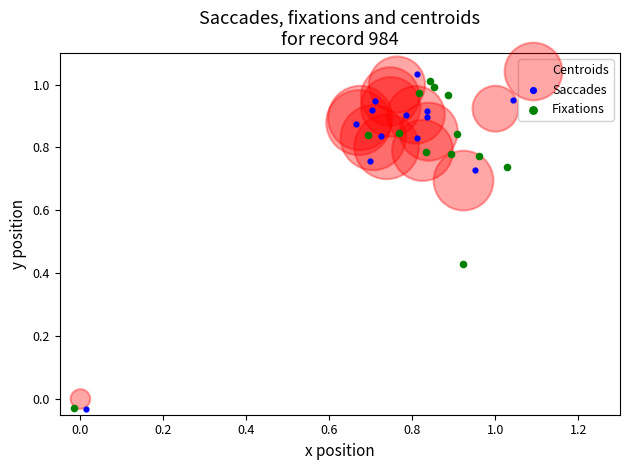

What are all the series names shown in the legend?

Centroids, Saccades, Fixations